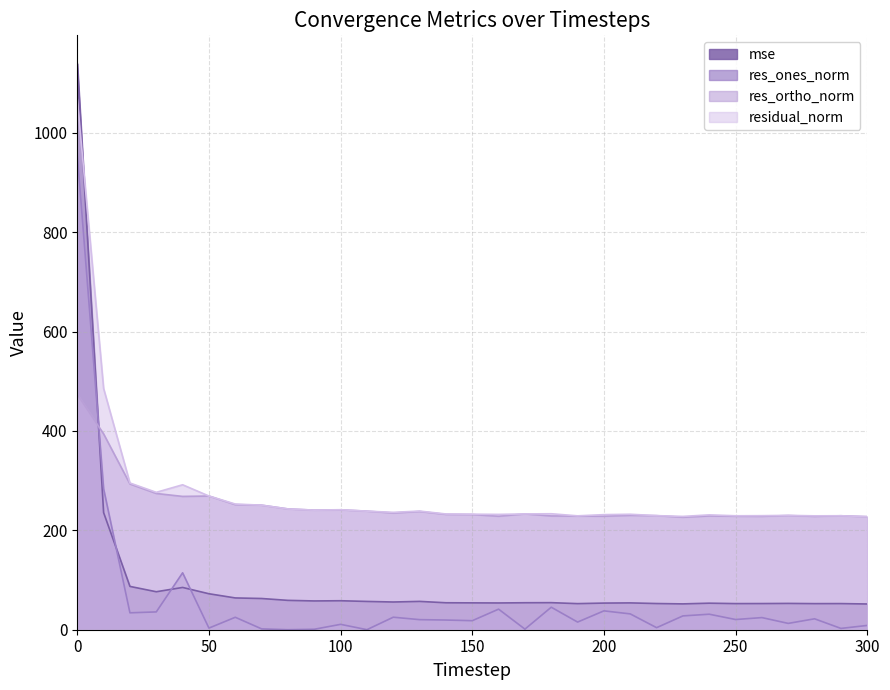

Reading left to right, transcribe all the data shown in this chart.

mse: 1139.0	235.6	87.1	76.4	85.1	72.4	63.9	62.8	59.1	57.9	58.3	56.9	55.8	57.0	54.2	54.0	53.8	54.3	54.4	52.5	53.6	54.0	52.7	52.0	53.4	52.6	52.6	52.9	52.5	52.6	51.8
res_ones_norm: 956.5	283.5	34.0	35.8	114.5	3.3	25.0	1.7	0.0	0.9	10.8	0.1	25.2	20.3	19.5	18.2	41.4	1.2	45.3	15.4	38.0	31.8	4.1	27.8	31.2	20.5	24.4	12.7	22.0	2.6	8.6
res_ortho_norm: 473.5	394.0	293.2	274.1	268.2	269.0	251.6	250.6	243.0	240.6	241.2	238.6	234.8	237.9	232.1	231.8	228.3	233.0	228.9	228.6	228.4	230.1	229.5	226.3	229.0	228.3	228.1	229.7	228.1	229.3	227.4
residual_norm: 1067.2	485.4	295.2	276.4	291.6	269.0	252.9	250.6	243.0	240.6	241.5	238.6	236.2	238.7	232.9	232.5	232.0	233.0	233.3	229.1	231.5	232.3	229.6	228.0	231.1	229.3	229.4	230.1	229.1	229.3	227.6